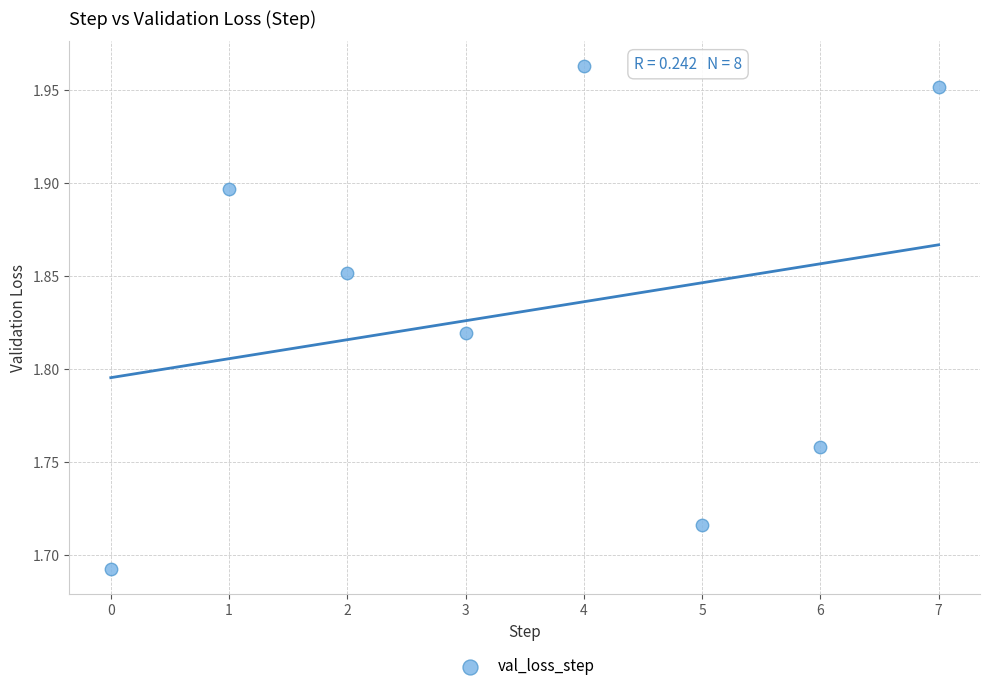

What is the range of Y values (max minus min)?

0.3